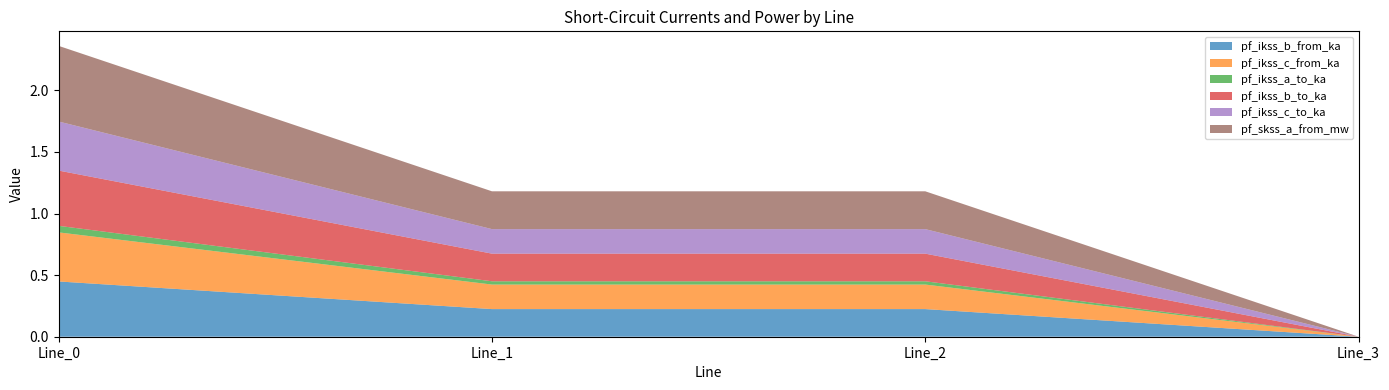

Reading right to left, transcribe all the data shown in this chart.

pf_ikss_b_from_ka: Line_3=0.0	Line_2=0.2	Line_1=0.2	Line_0=0.4
pf_ikss_c_from_ka: Line_3=0.0	Line_2=0.2	Line_1=0.2	Line_0=0.4
pf_ikss_a_to_ka: Line_3=0.0	Line_2=0.0	Line_1=0.0	Line_0=0.1
pf_ikss_b_to_ka: Line_3=0.0	Line_2=0.2	Line_1=0.2	Line_0=0.4
pf_ikss_c_to_ka: Line_3=0.0	Line_2=0.2	Line_1=0.2	Line_0=0.4
pf_skss_a_from_mw: Line_3=0.0	Line_2=0.3	Line_1=0.3	Line_0=0.6